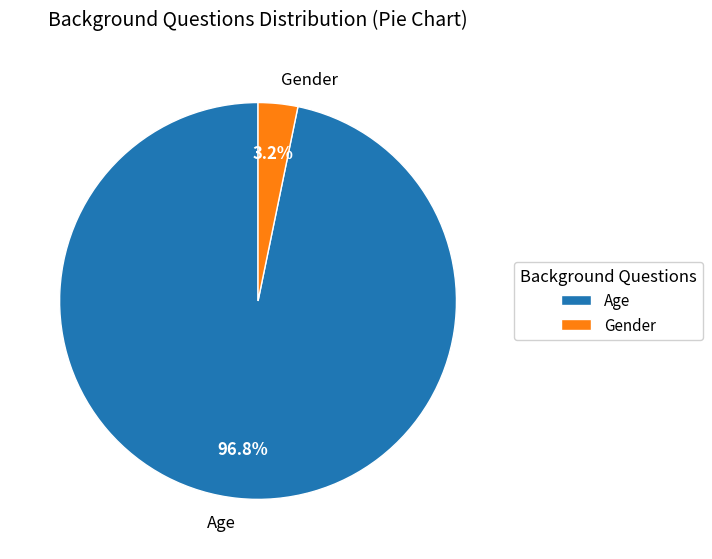

Combined, what portion of the pie is Gender and Age?

100.0%